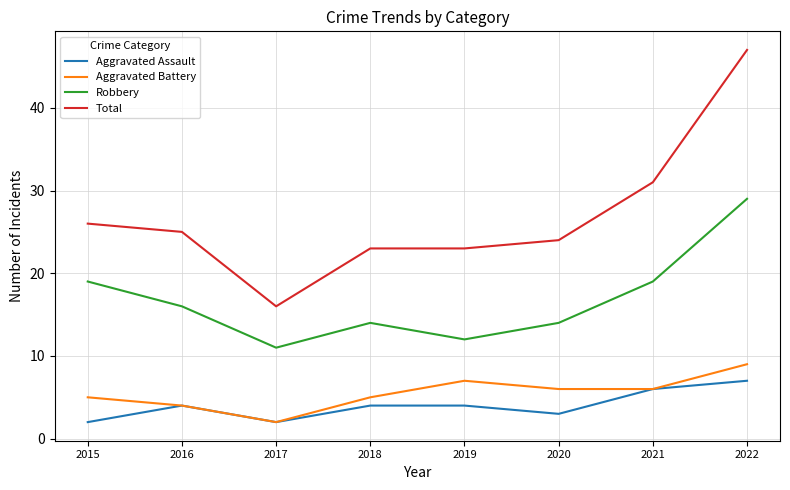

What is the difference between the maximum and minimum values in the Aggravated Assault series?

5